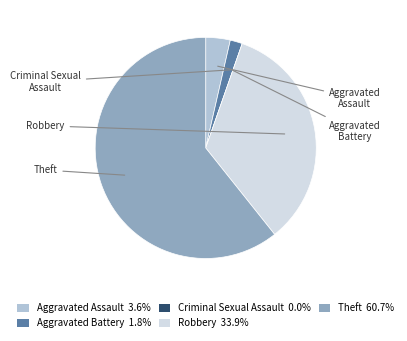

Combined, do Theft 60.7% and Robbery 33.9% account for over 50%?

Yes